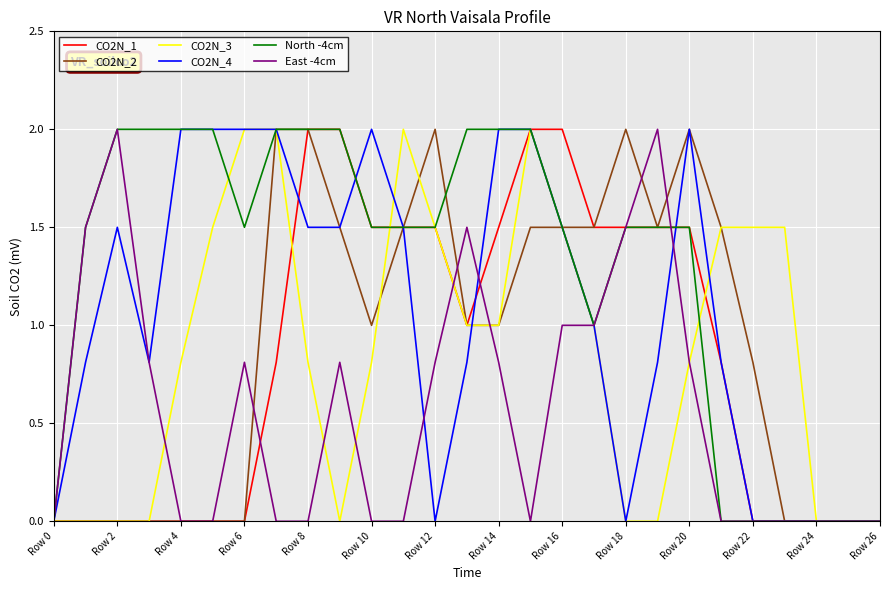

What is the greatest value displayed?

2.0